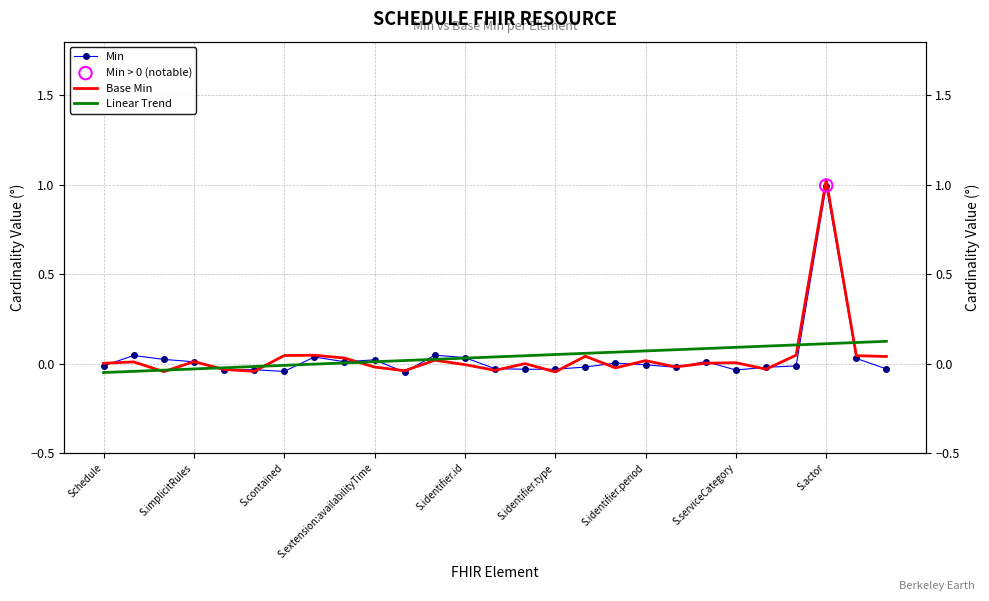

What is the total value across all series at 20?

0.1